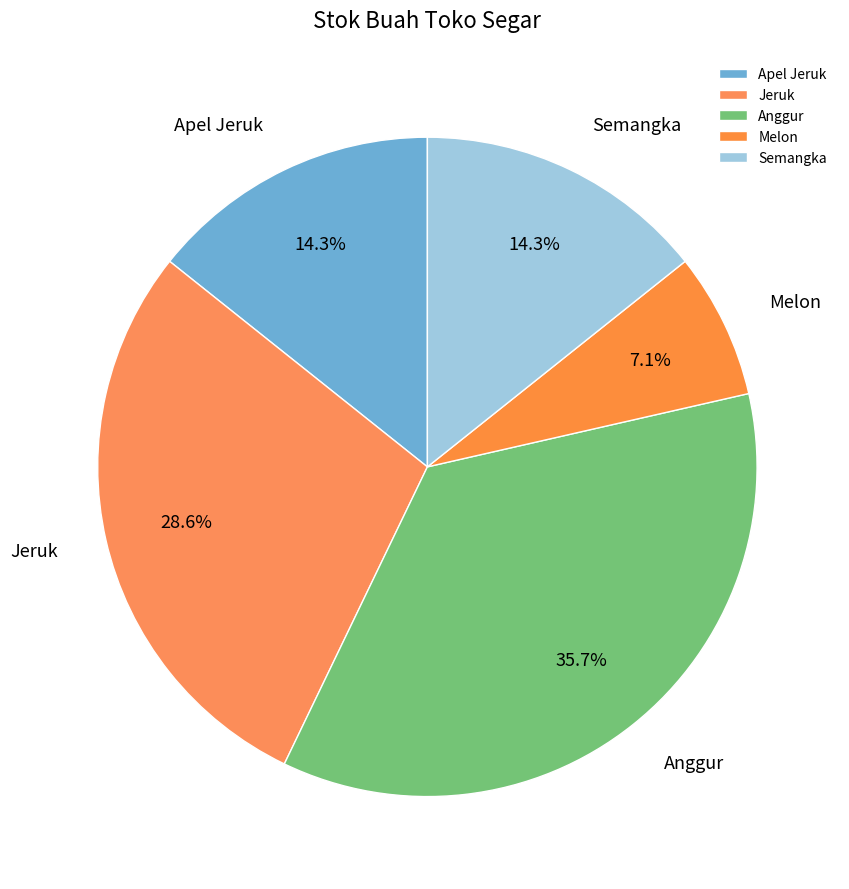

What is the ratio of the value at Jeruk to the value at Anggur?

0.8